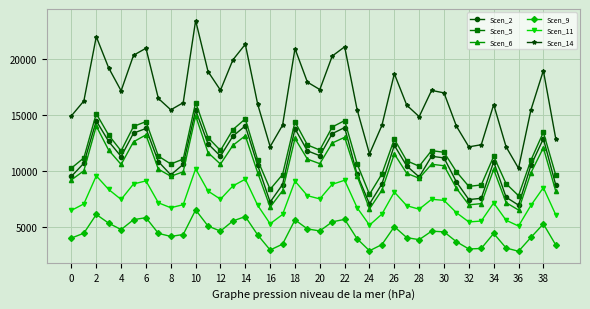

What is the minimum value shown in the chart?

2864.2